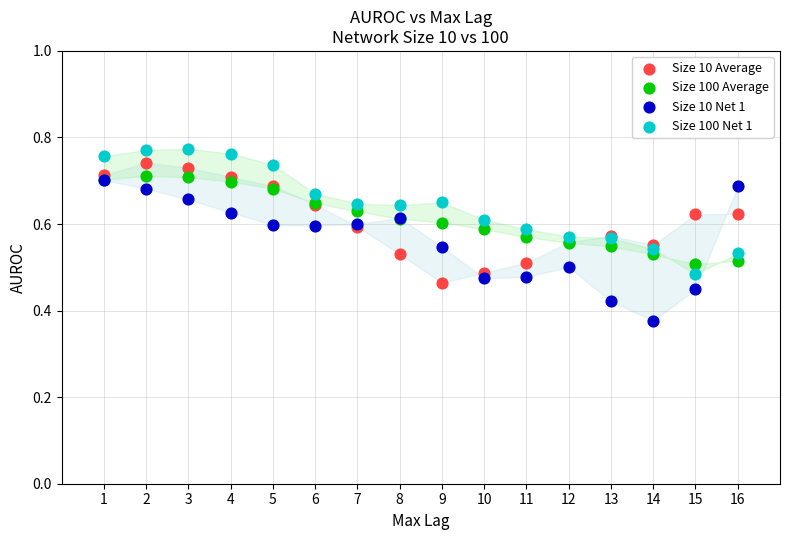

Which series contains the lowest Y value?

Size 10 Net 1